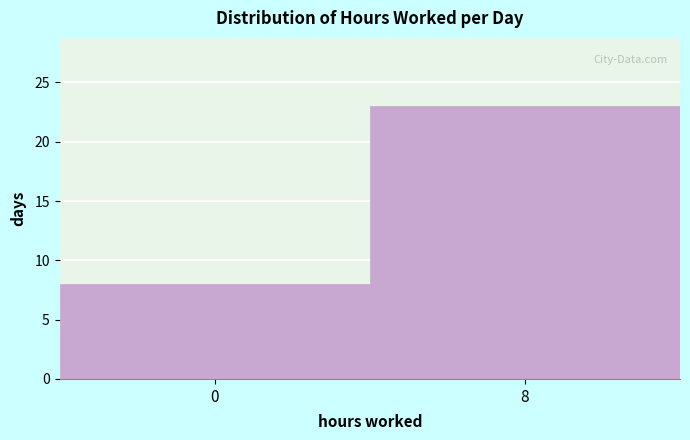

Reading right to left, transcribe all the data shown in this chart.

8=23	0=8